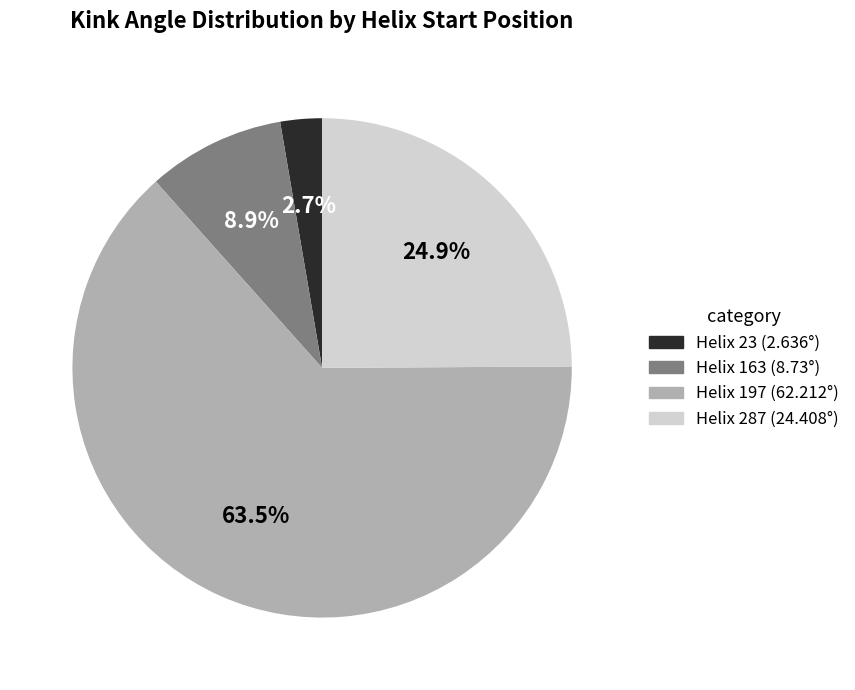

To the nearest percent, what portion does Helix 163 represent?

9%